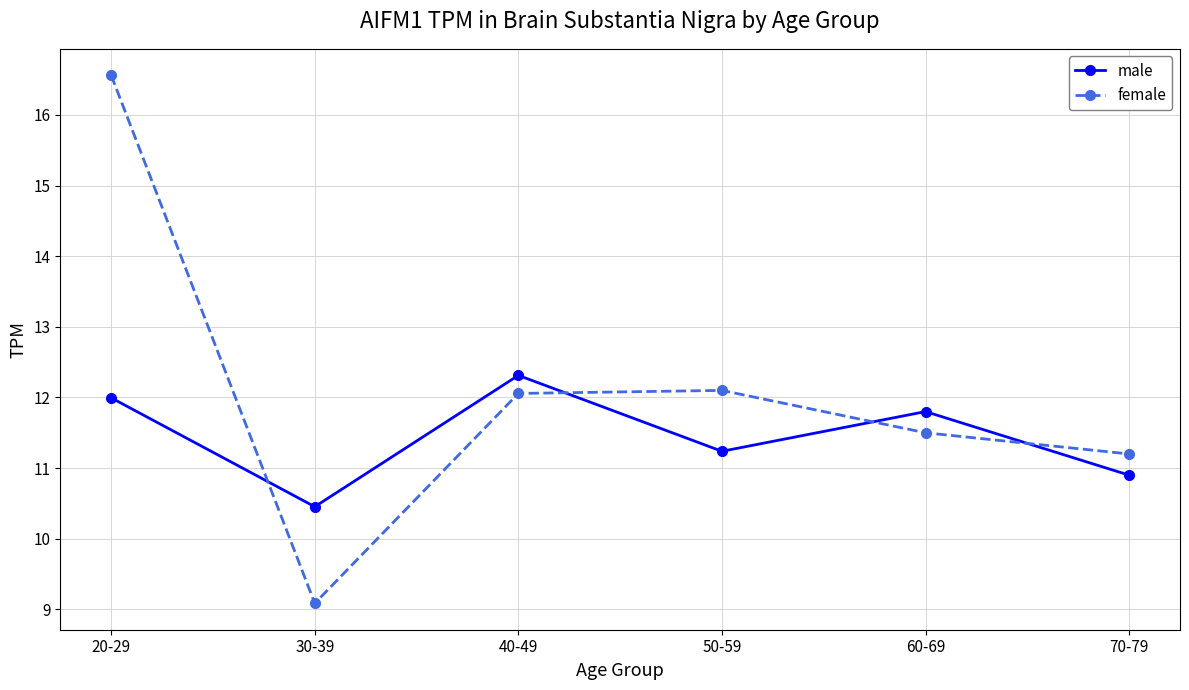

At which category is the sum across all series the highest?

20-29